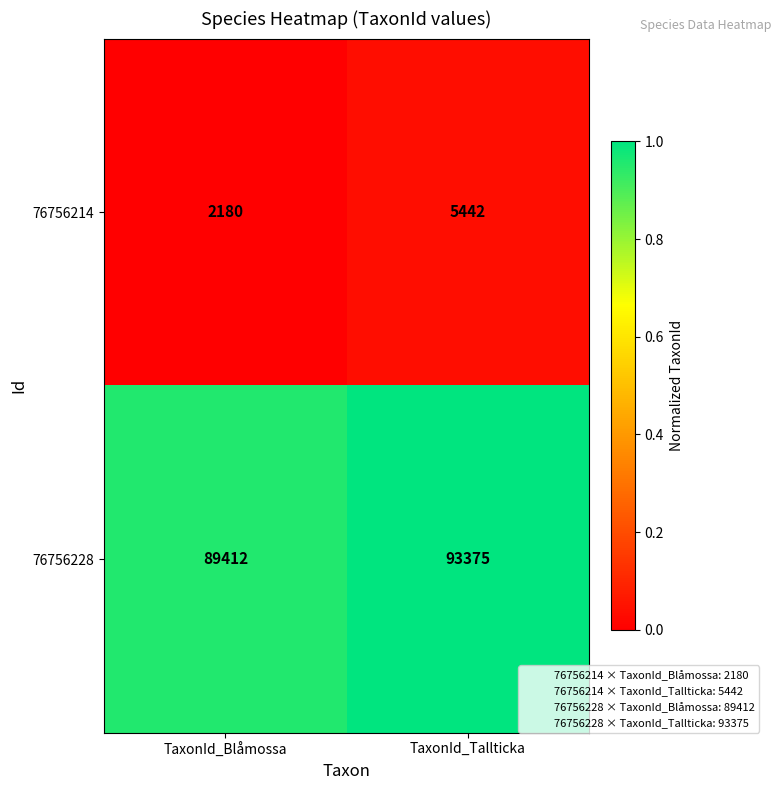

True or false: 76756228 has a value of 48777 at TaxonId_Blåmossa.

False